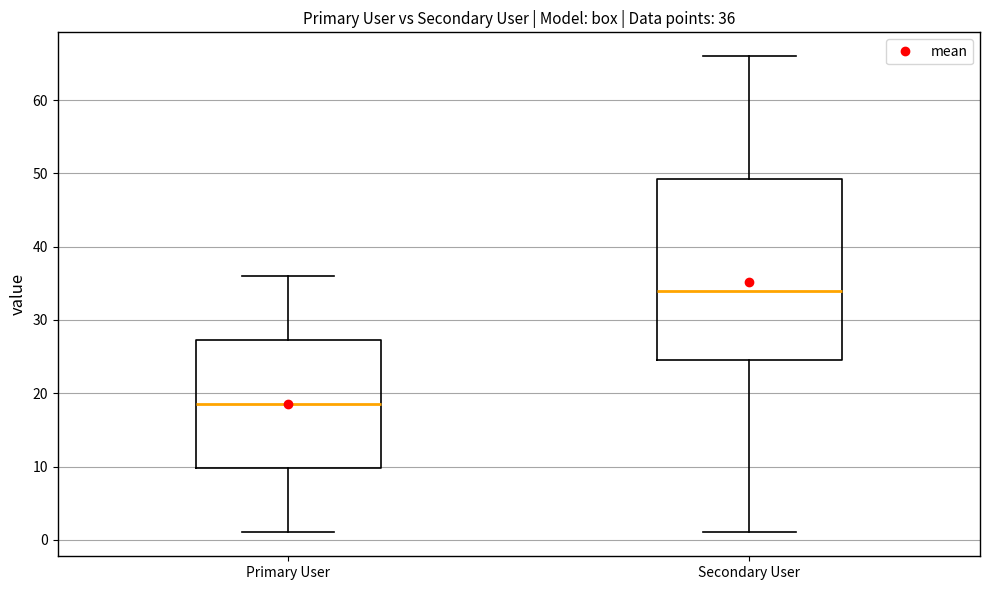

Which box is the tallest, from its lower edge to its upper edge?

Secondary User